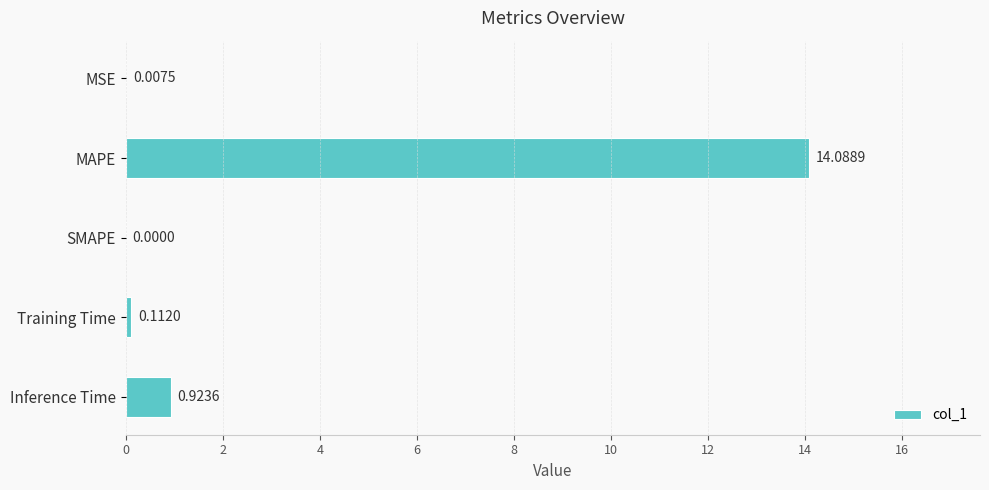

Where is the data nearest to the value 7?

Inference Time